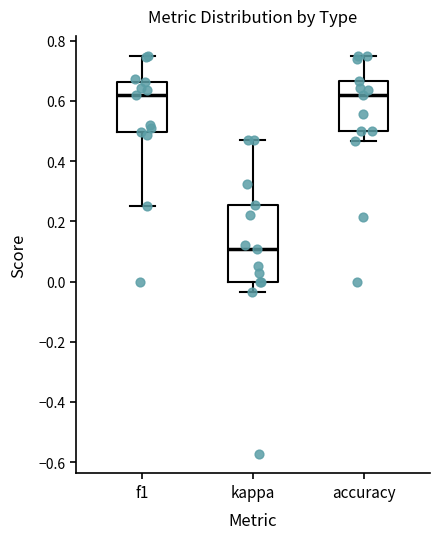

Which box is the tallest, from its lower edge to its upper edge?

kappa